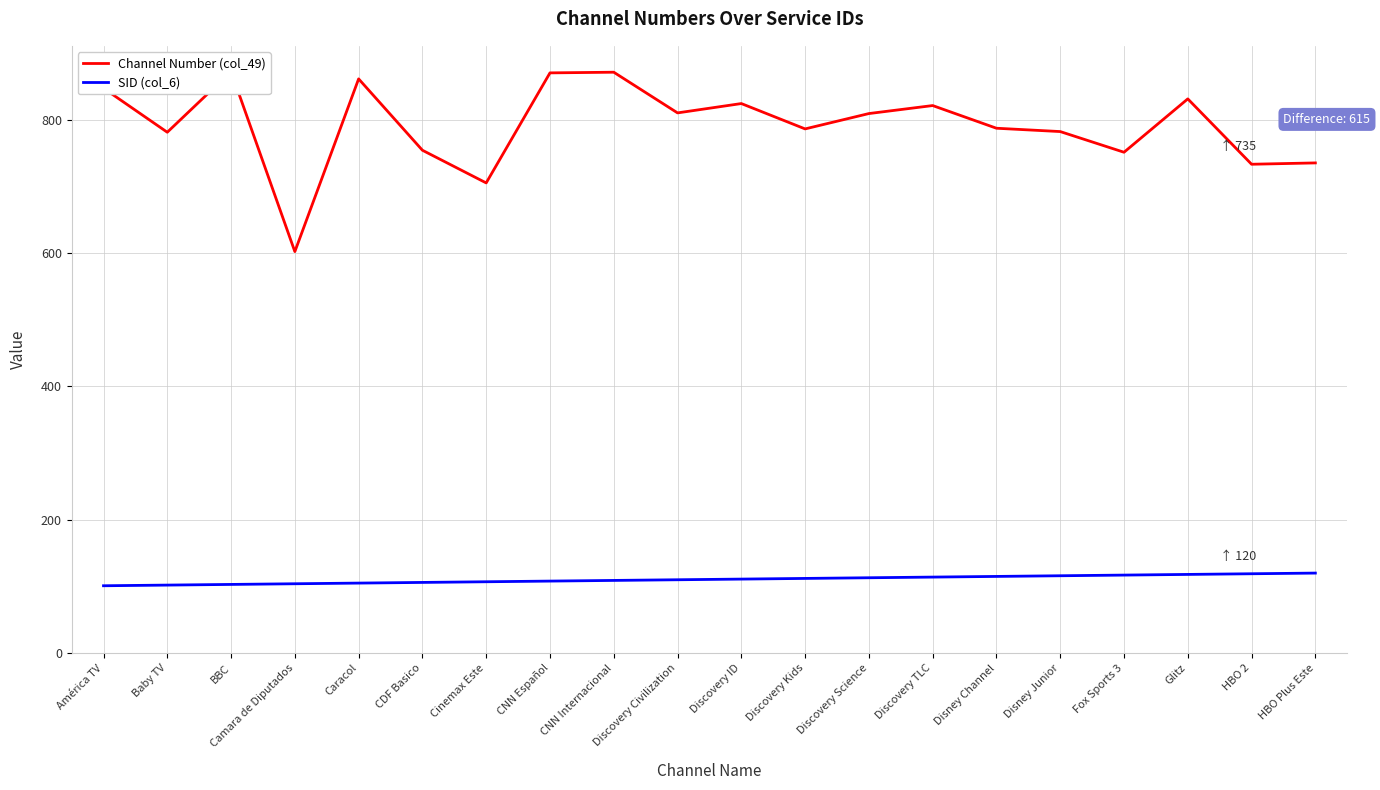

Reading right to left, extract all data points from this chart.

Channel Number (col_49): 735	733	831	751	782	787	821	809	786	824	810	871	870	705	754	861	602	872	781	847
SID (col_6): 120	119	118	117	116	115	114	113	112	111	110	109	108	107	106	105	104	103	102	101